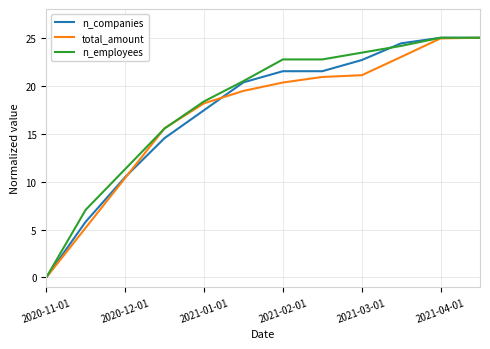

What is the highest value of the total_amount series?

25.0